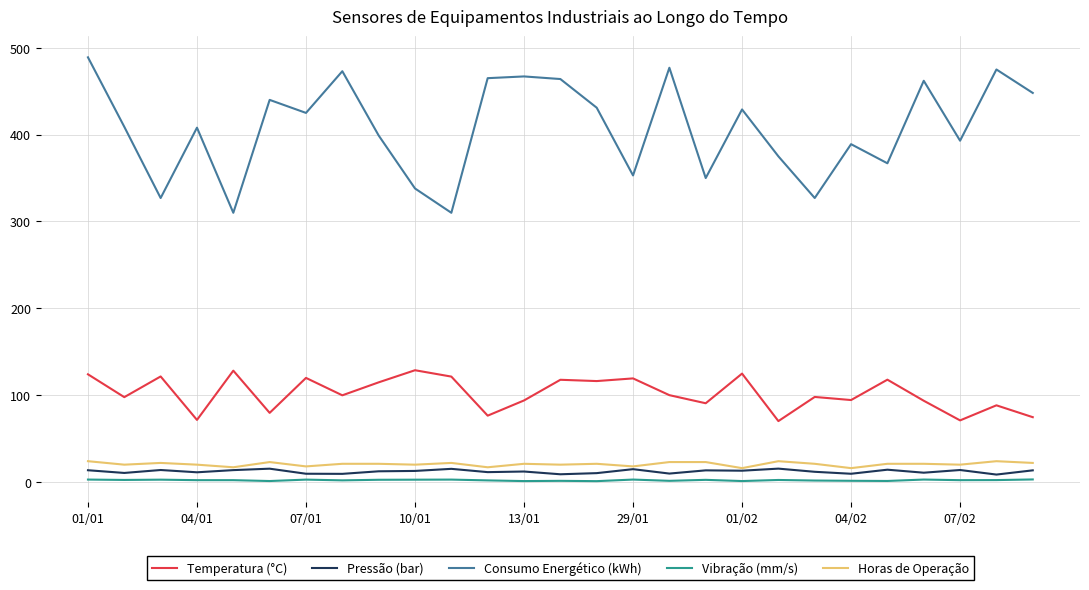

What is the maximum value for Consumo Energético (kWh)?

489.0